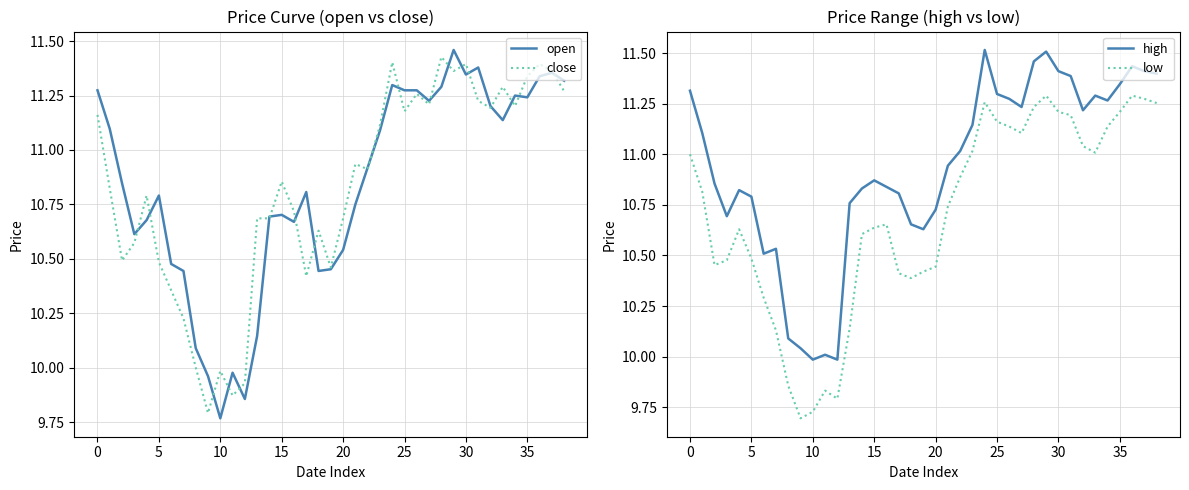

True or false: high and open cross at least once.

False